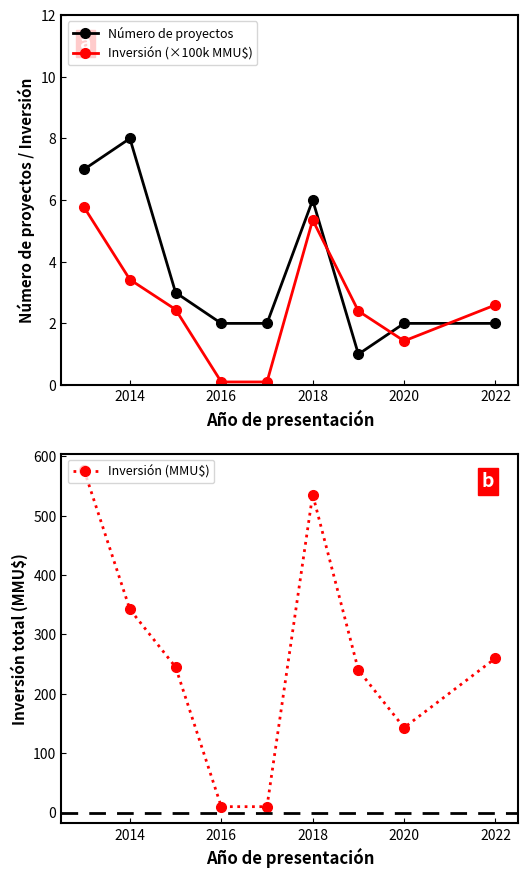

Where is the first local maximum for Inversión (×100k MMU$)?

2018